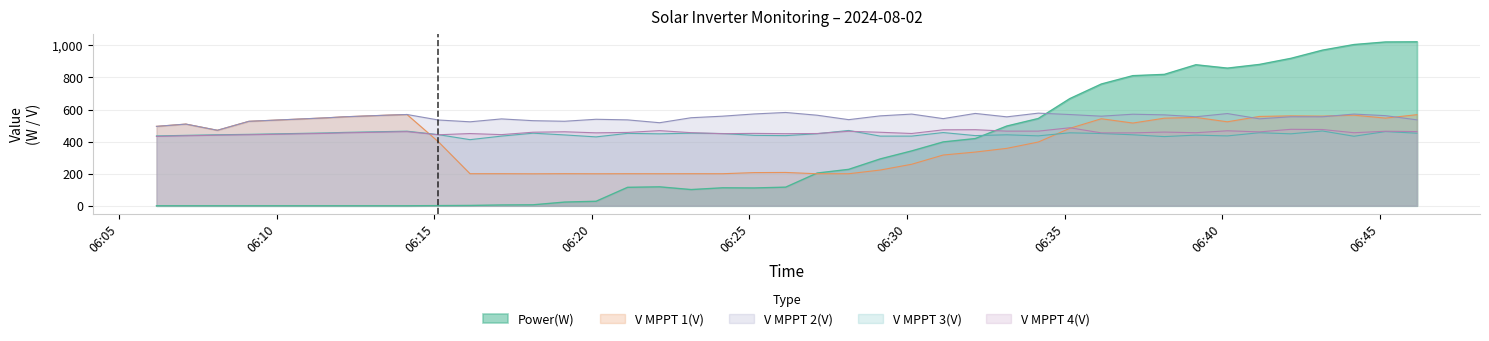

Does the chart display data point markers on the line(s)?

No